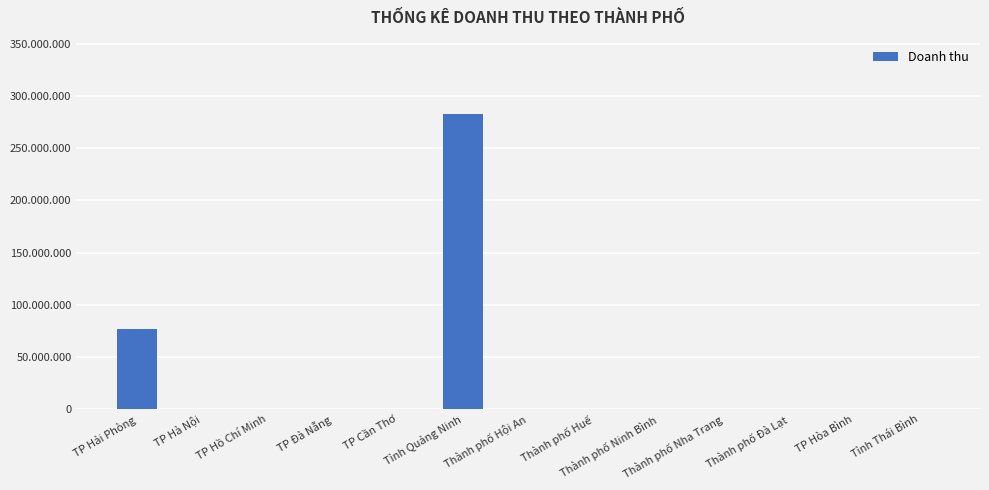

Reading left to right, what are all the values shown in this chart?

76660000	0	0	0	0	283044000	0	0	0	0	0	0	0